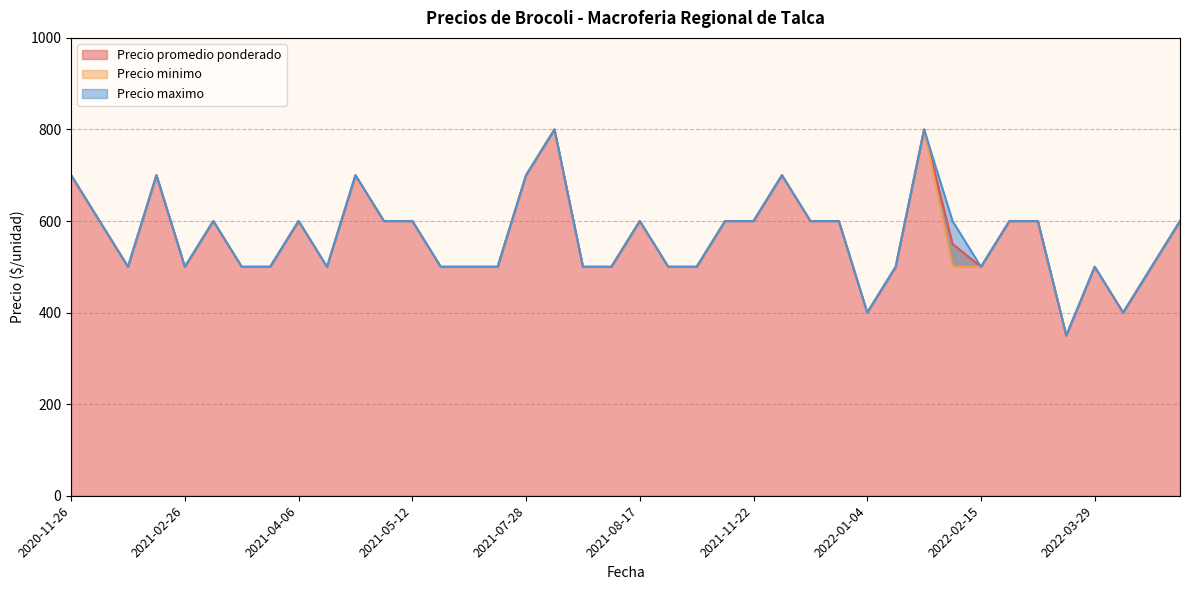

At which category does Precio maximo reach its first local peak?

2021-01-06